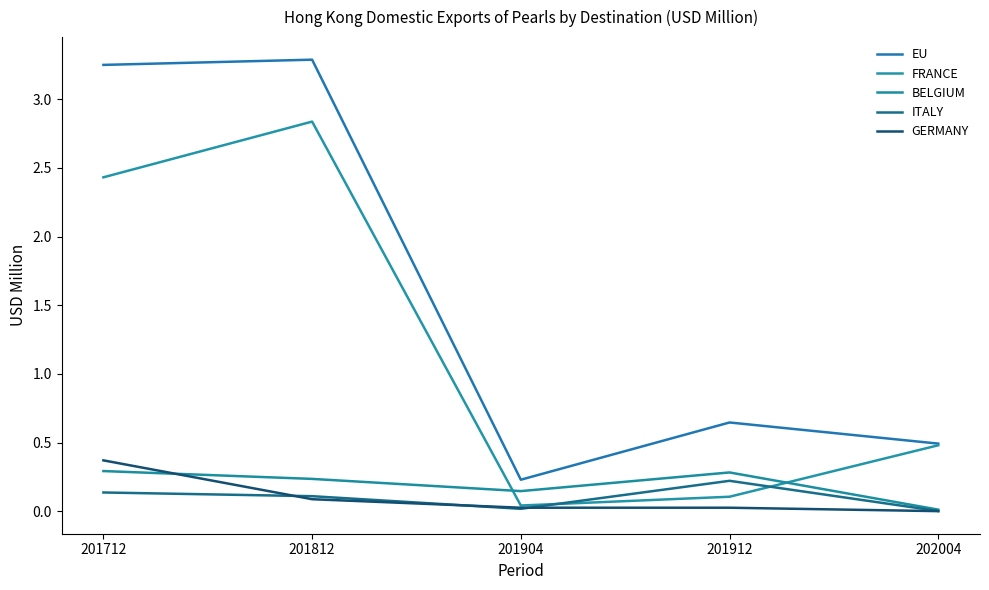

Which series changed the most between 201812 and 201912?

FRANCE